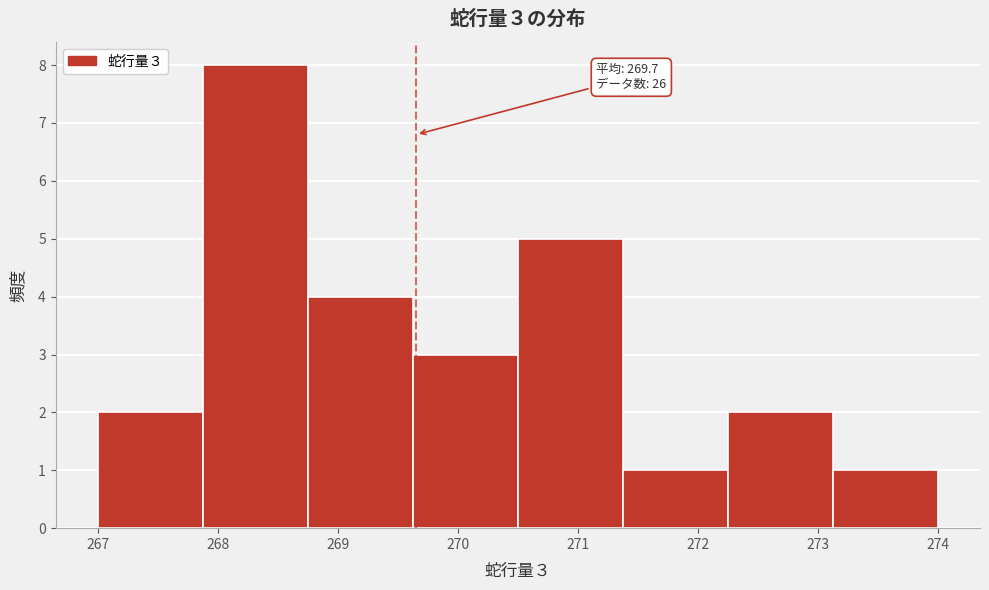

Over which range of the x-axis is the bar tallest?

267.9 to 268.8